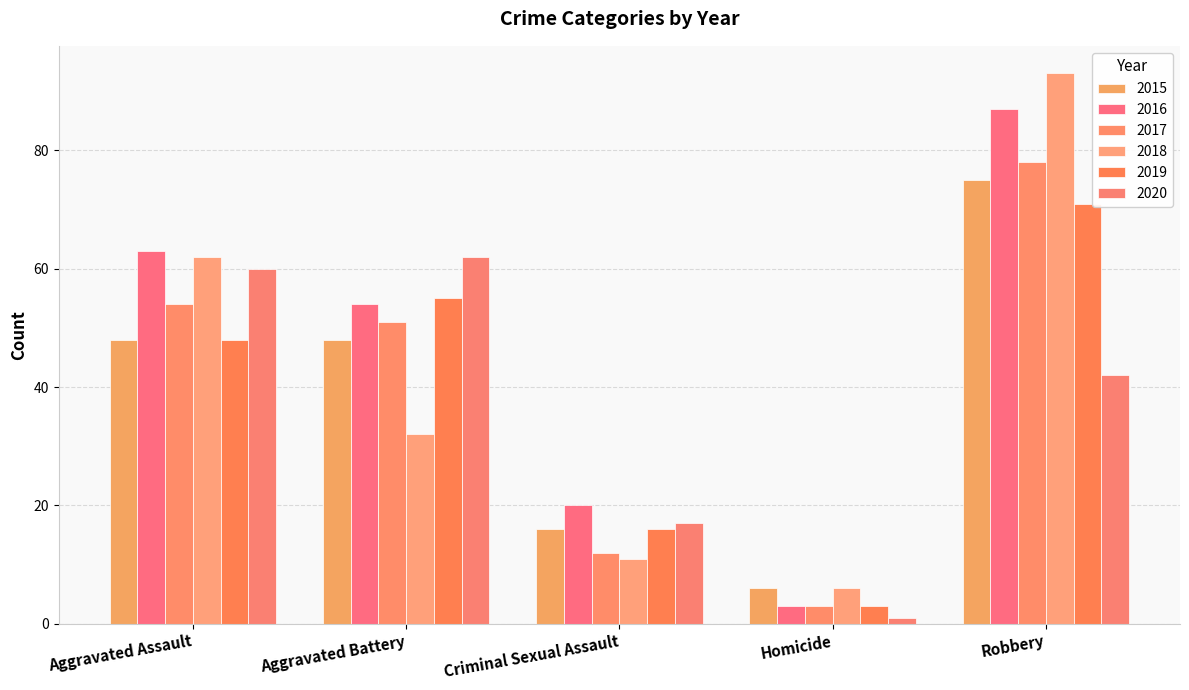

How many values in the 2018 series are below 32?

2